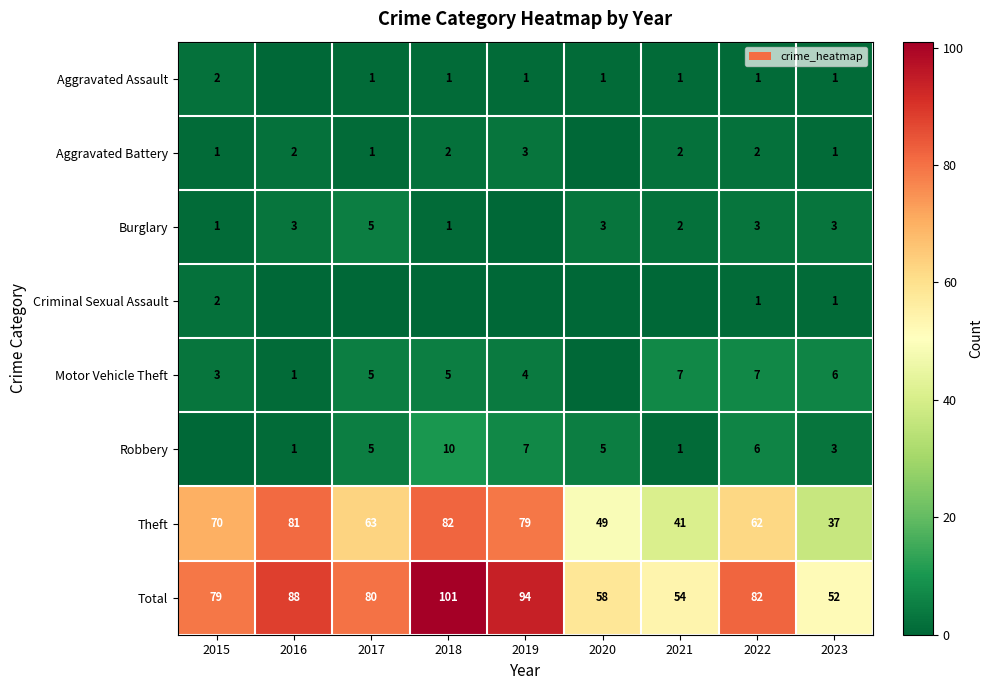

List the labels in order of Total value, smallest first.

2023, 2021, 2020, 2015, 2017, 2022, 2016, 2019, 2018